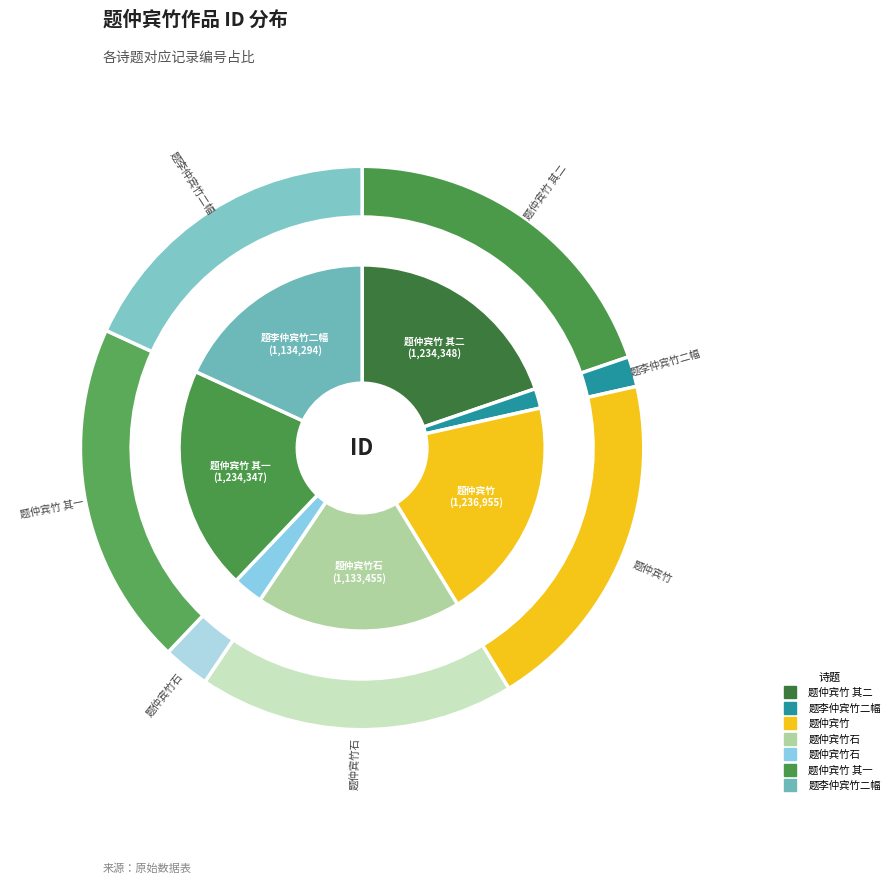

To the nearest percent, what portion does 题李仲宾竹二幅 represent?

2%